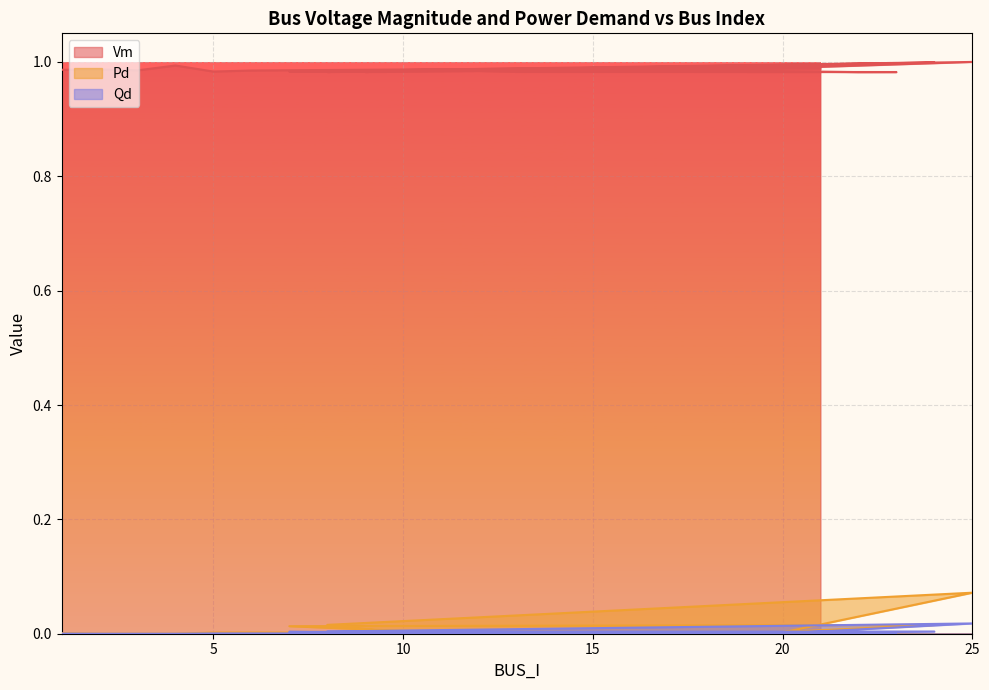

What is the sum of the Vm values at 18 and 9?

2.0